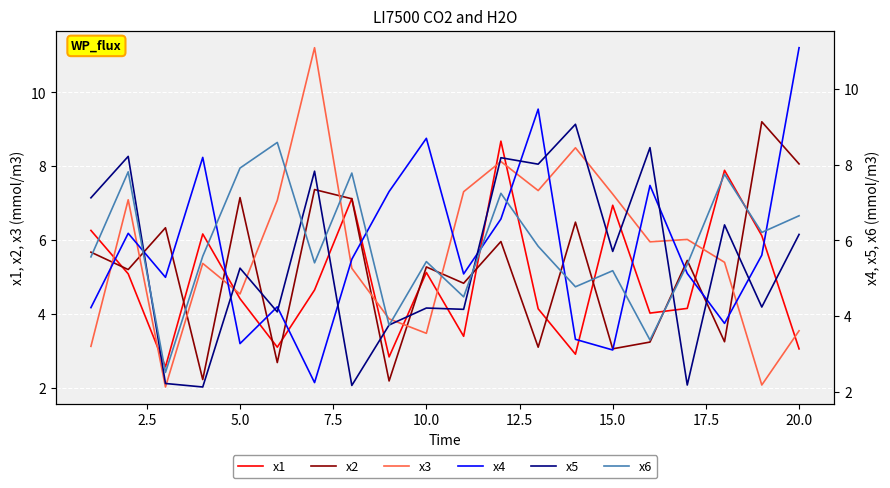

What is the highest value of the x3 series?

11.2